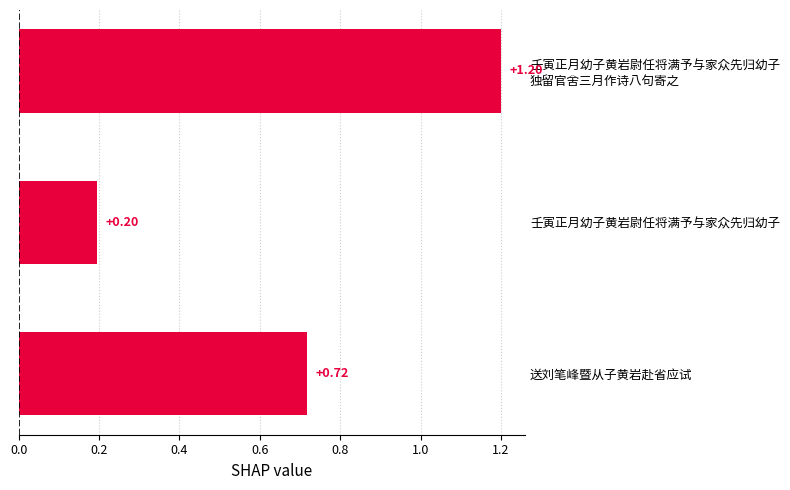

What is the difference between the maximum and minimum values?

1.0